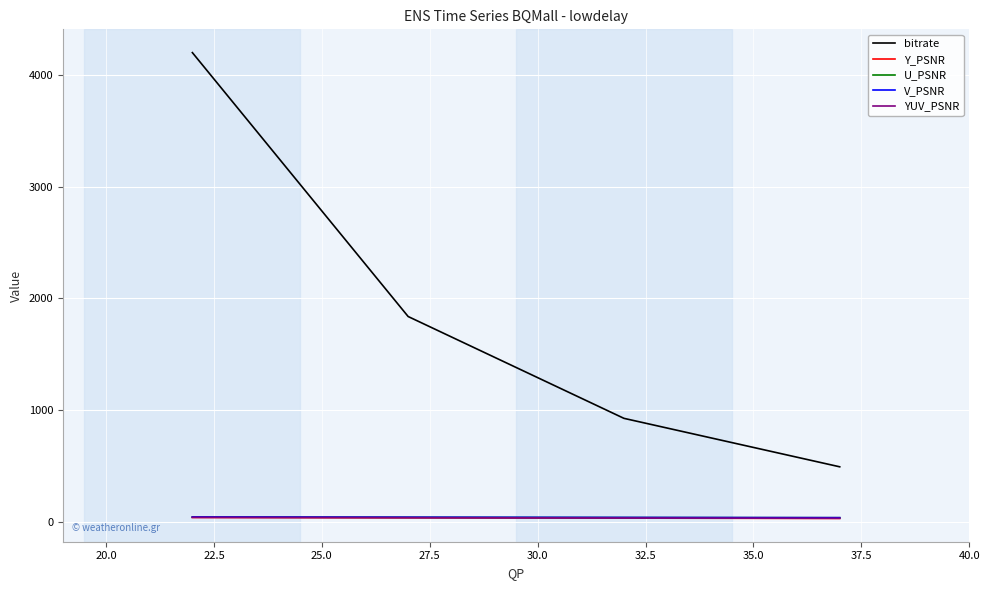

What is the difference between the maximum and minimum values in the Y_PSNR series?

8.7